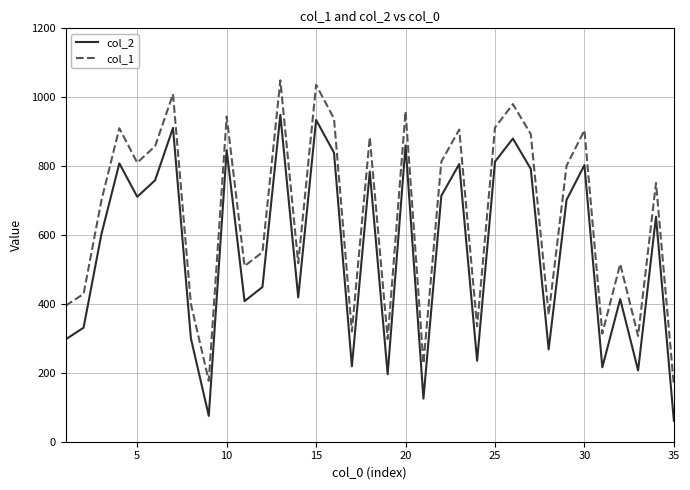

List the series in order of their overall mean, highest first.

col_1, col_2